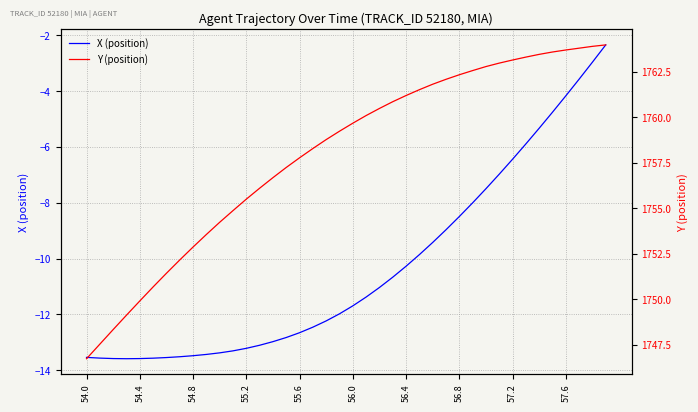

What is the difference between the X (position) values at 29 and 56.0?

5.6